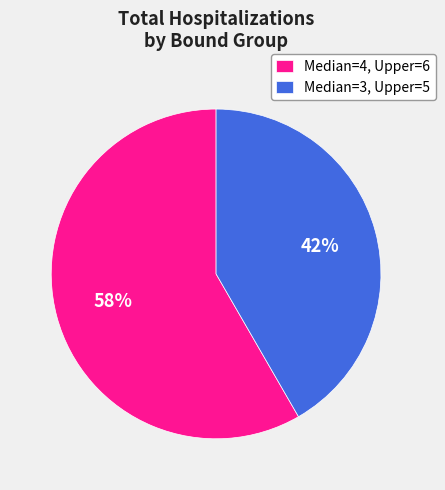

To the nearest percent, what is the combined percentage of Median=4, Upper=6 and Median=3, Upper=5?

100%